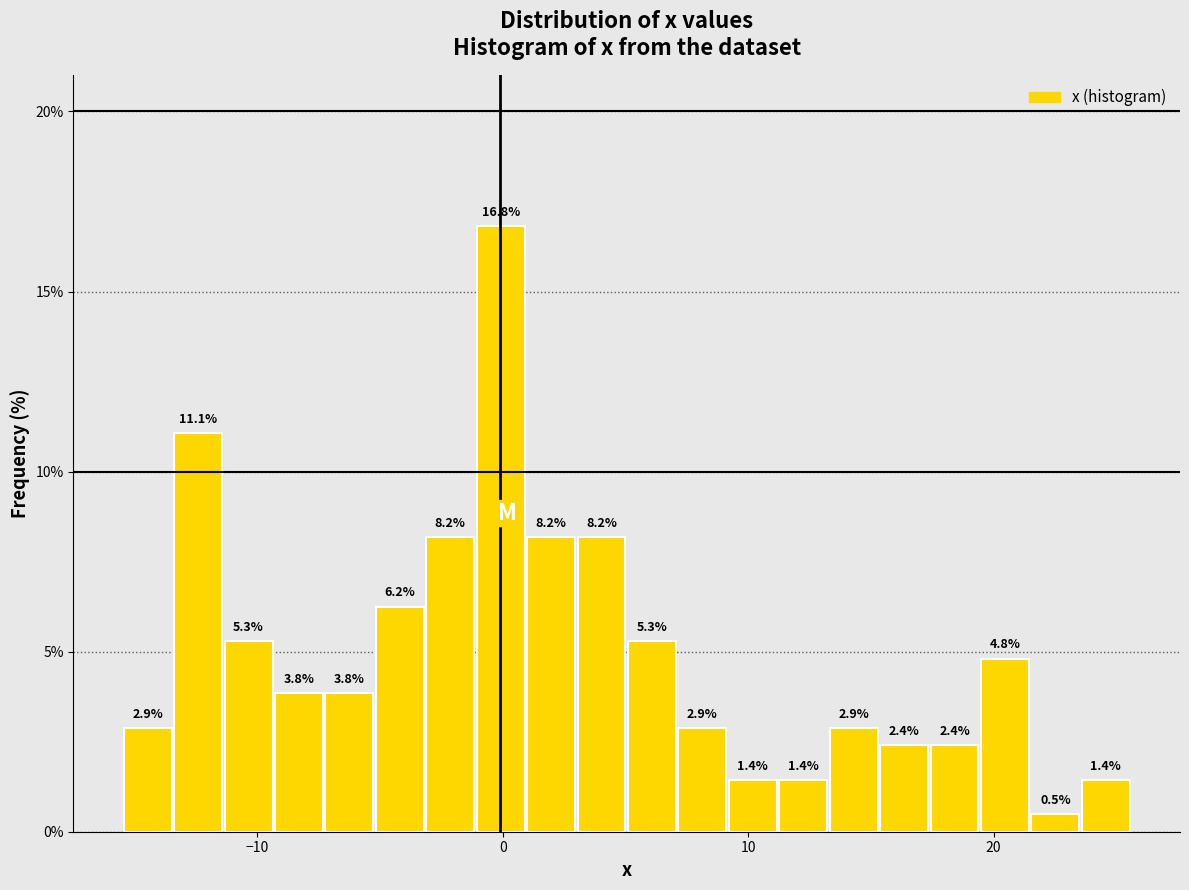

Read against the x-axis, roughly where is the centre of the tallest bar?

0